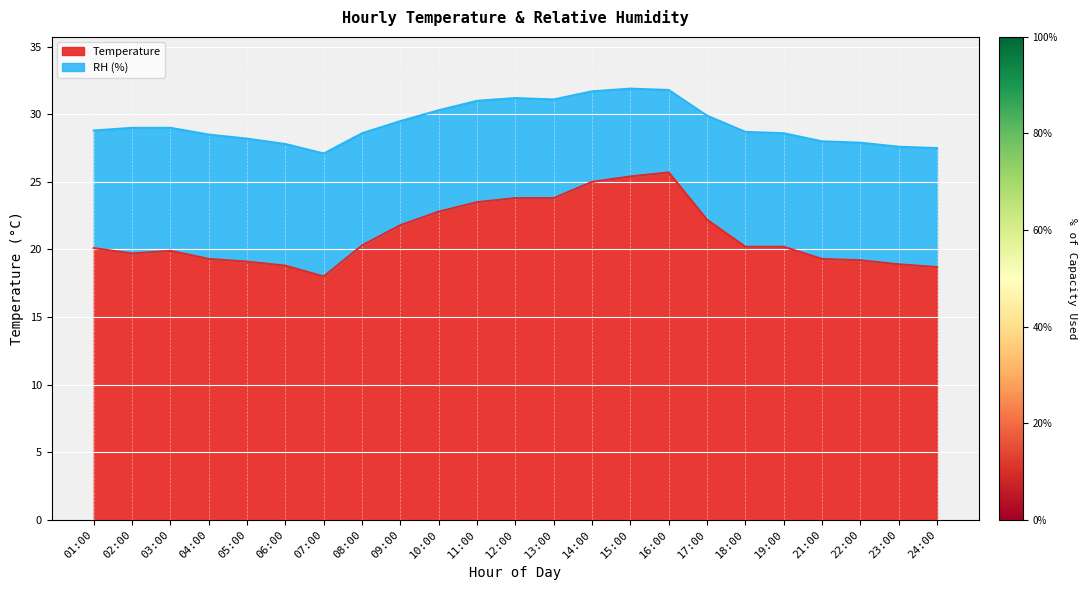

Rank the categories by value from highest to lowest.

16:00, 15:00, 14:00, 12:00, 13:00, 11:00, 10:00, 17:00, 09:00, 08:00, 18:00, 19:00, 01:00, 03:00, 02:00, 04:00, 21:00, 22:00, 05:00, 23:00, 06:00, 24:00, 07:00